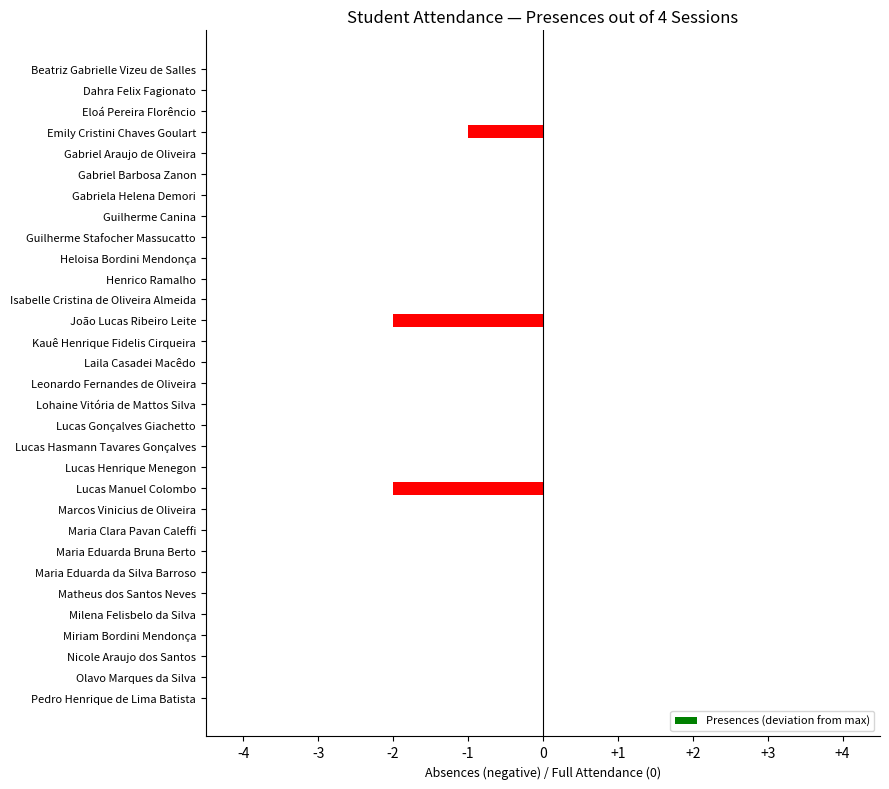

True or false: the data shows 0 at Maria Eduarda da Silva Barroso.

True